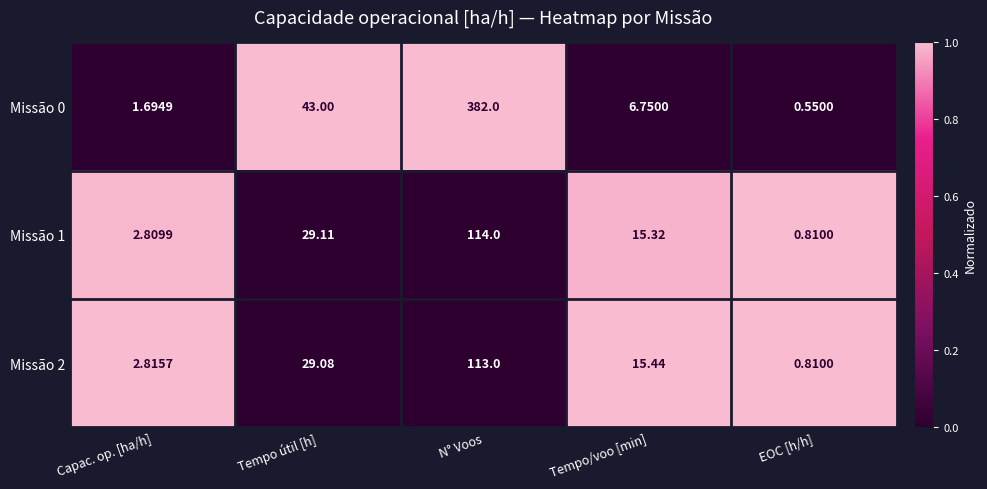

List the labels in order of Missão 2 value, largest first.

N° Voos, Tempo útil [h], Tempo/voo [min], Capac. op. [ha/h], EOC [h/h]